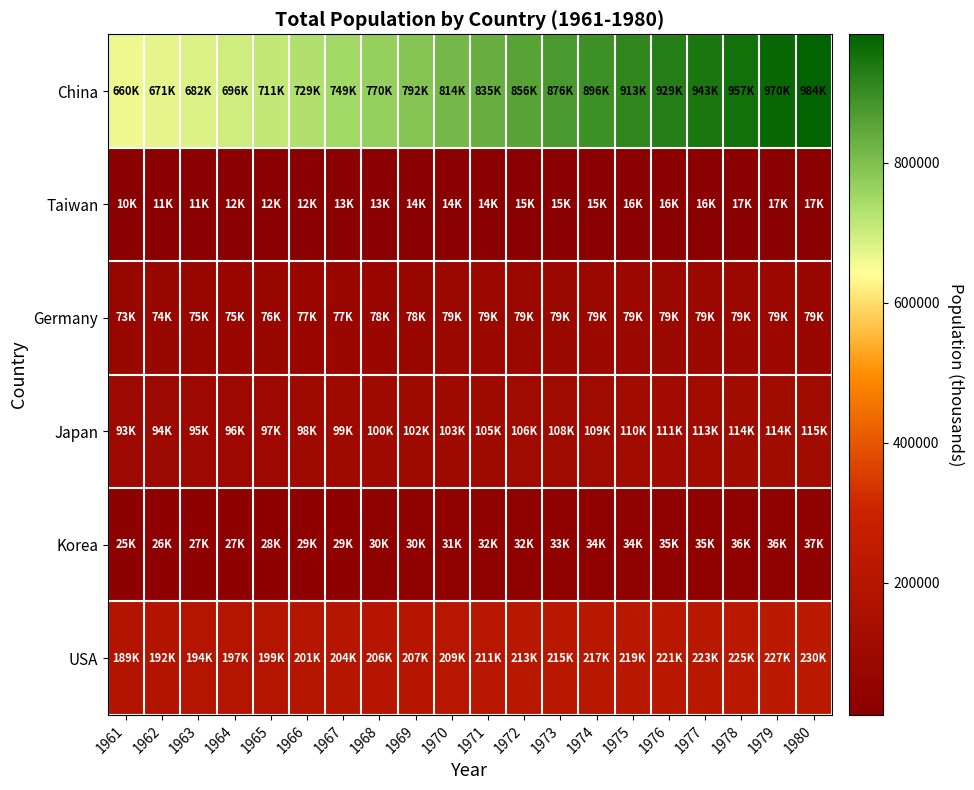

Reading left to right, list all the values displayed in this chart.

China: 1961=660909	1962=671462	1963=682947	1964=696140	1965=711547	1966=729377	1967=749329	1968=770744	1969=792677	1970=814378	1971=835717	1972=856715	1973=876960	1974=896005	1975=913570	1976=929457	1977=943824	1978=957214	1979=970408	1980=984016
Taiwan: 1961=10862	1962=11242	1963=11634	1964=12038	1965=12454	1966=12884	1967=13325	1968=13762	1969=14178	1970=14559	1971=14899	1972=15203	1973=15486	1974=15773	1975=16080	1976=16412	1977=16762	1978=17121	1979=17474	1980=17810
Germany: 1961=73900	1962=74552	1963=75257	1964=75971	1965=76655	1966=77301	1967=77910	1968=78458	1969=78923	1970=79287	1971=79543	1972=79693	1973=79757	1974=79758	1975=79719	1976=79648	1977=79550	1978=79431	1979=79301	1980=79169
Japan: 1961=93357	1962=94264	1963=95228	1964=96253	1965=97342	1966=98495	1967=99711	1968=100989	1969=102324	1970=103708	1971=105143	1972=106617	1973=108086	1974=109495	1975=110805	1976=111993	1977=113068	1978=114055	1979=114993	1980=115912
Korea: 1961=25809	1962=26495	1963=27143	1964=27771	1965=28393	1966=29006	1967=29607	1968=30204	1969=30812	1970=31437	1971=32088	1972=32759	1973=33435	1974=34092	1975=34713	1976=35291	1977=35832	1978=36356	1979=36890	1980=37451
USA: 1961=189276	1962=192077	1963=194751	1964=197288	1965=199686	1966=201937	1967=204047	1968=206048	1969=207984	1970=209891	1971=211782	1972=213659	1973=215547	1974=217467	1975=219439	1976=221475	1977=223578	1978=225739	1979=227942	1980=230176